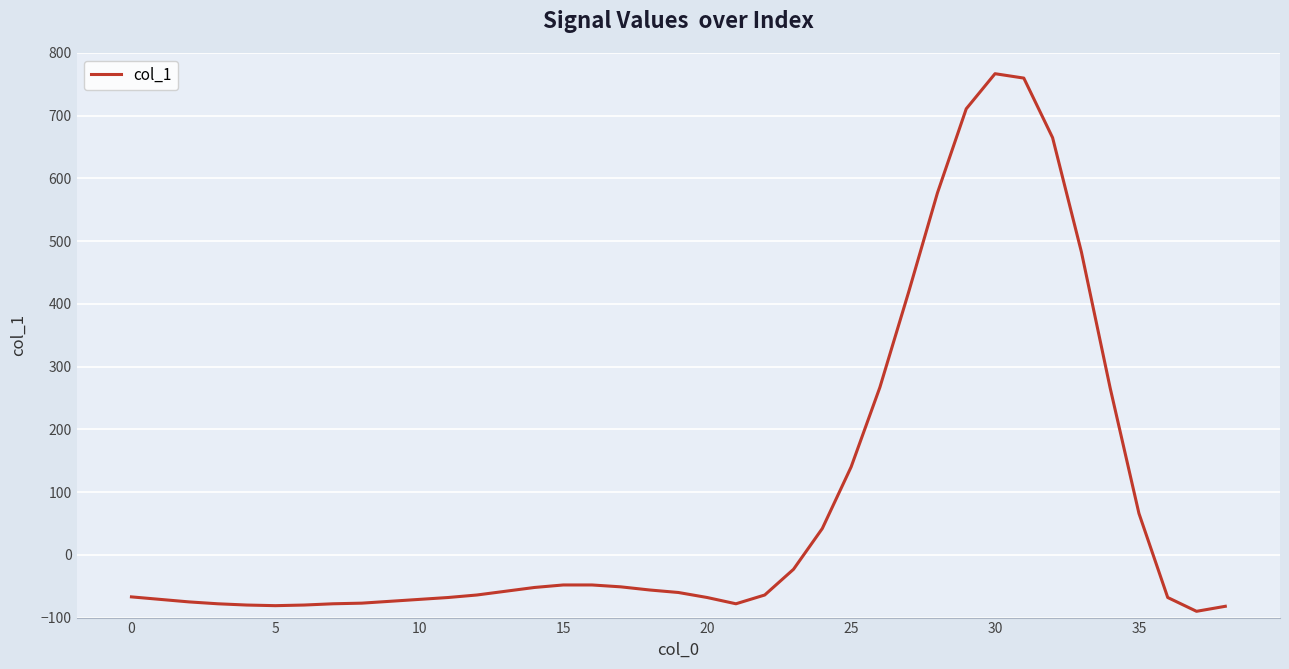

How many lines are shown in the chart?

1